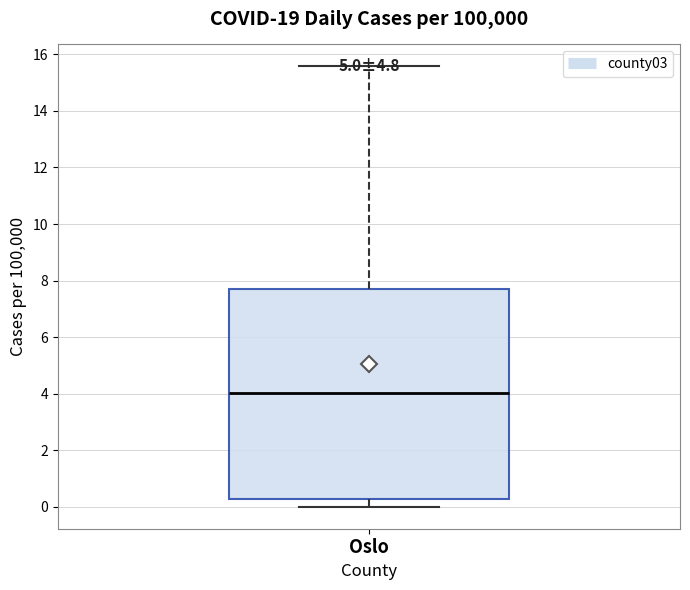

Where does the upper whisker of the box for Oslo end on the y-axis? The values are not printed on the chart, so give them approximately, as read against the axis.

15.6